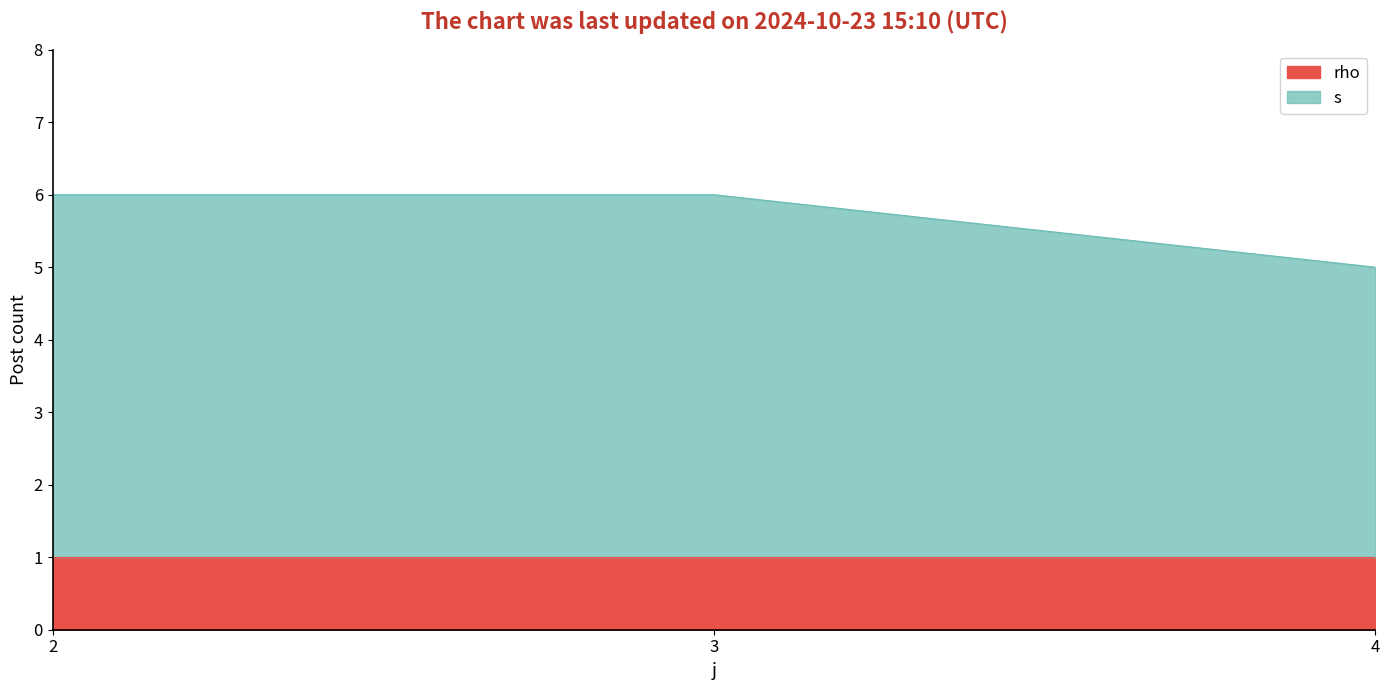

What is the change in value from 2 to 4?

-1